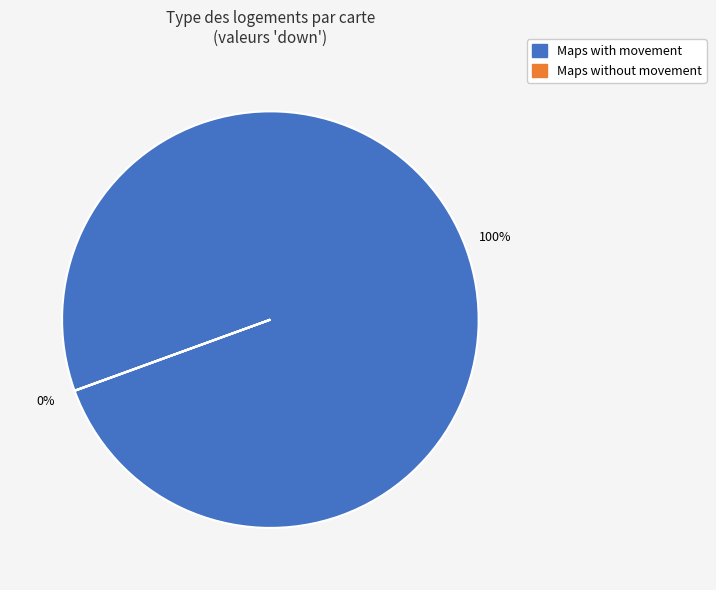

Is there a majority slice in this chart?

Yes